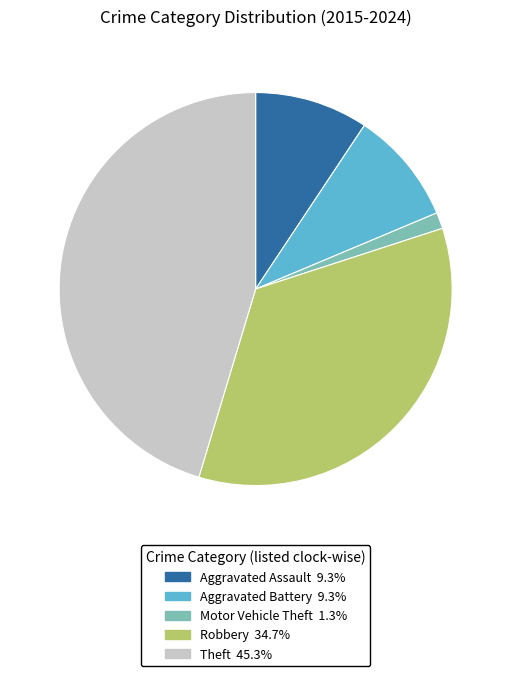

Approximately how many times larger is the value at Theft compared to Aggravated Battery?

4.9